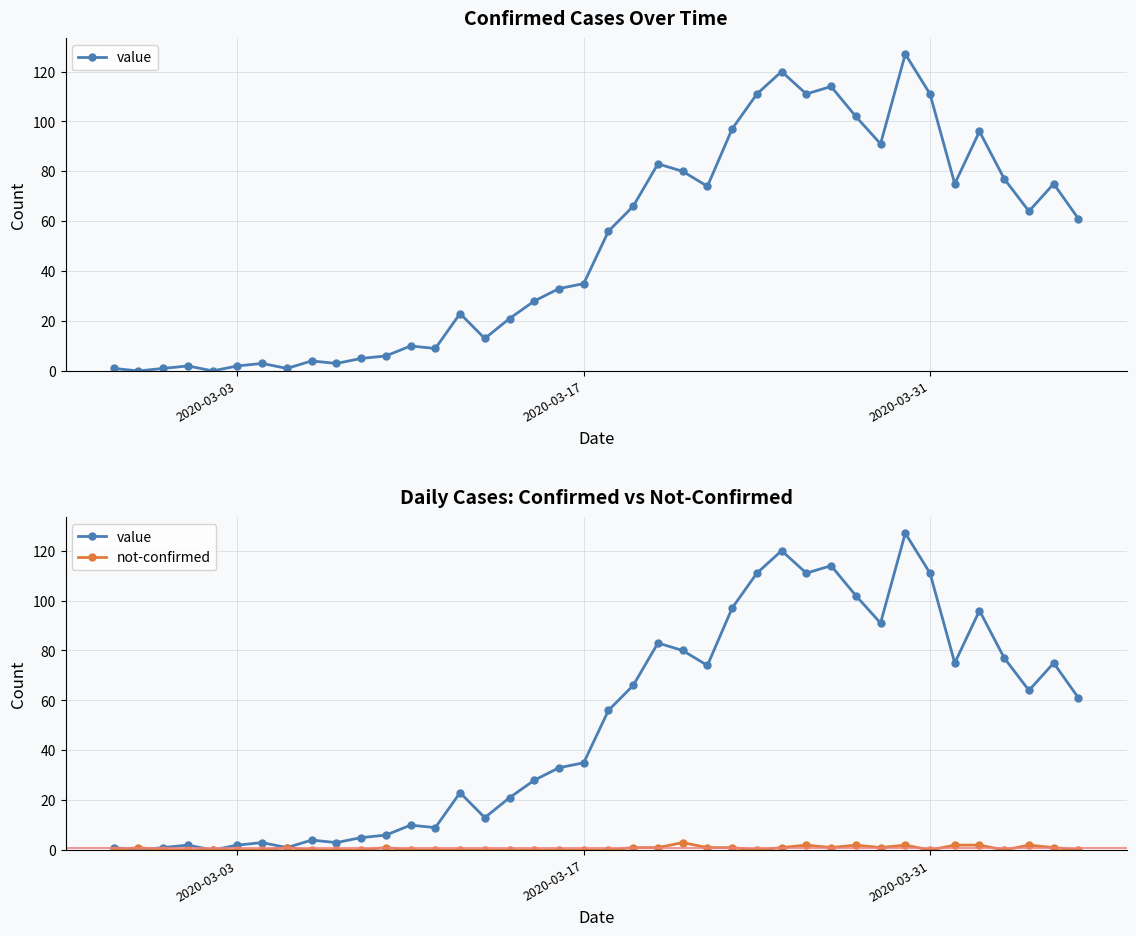

Rank the series by their maximum value, from highest to lowest.

value, not-confirmed